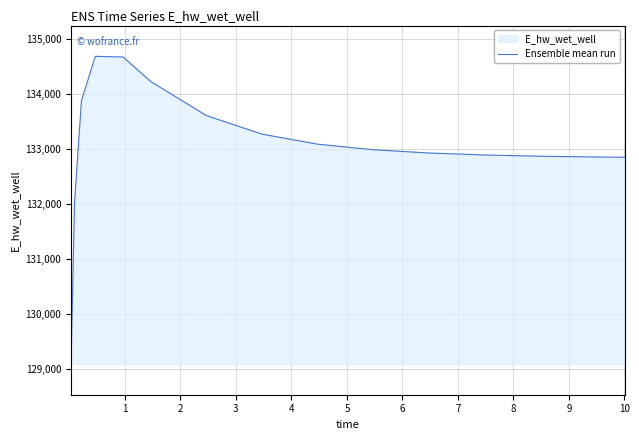

What is the difference between the maximum and minimum values?

5594.2